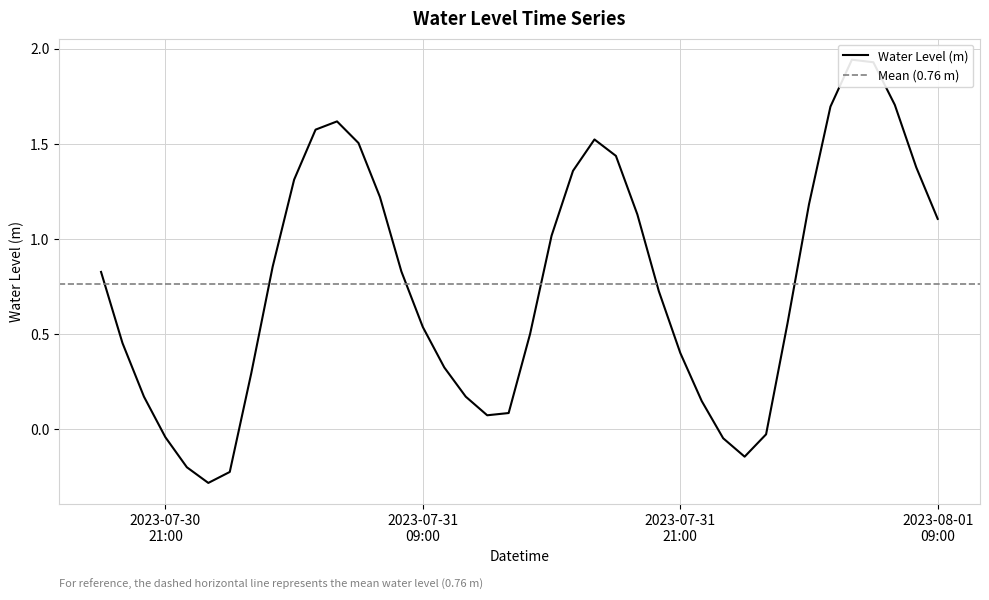

Is it true that the value at 2023-07-31 22:00:00 is 0.1?

True